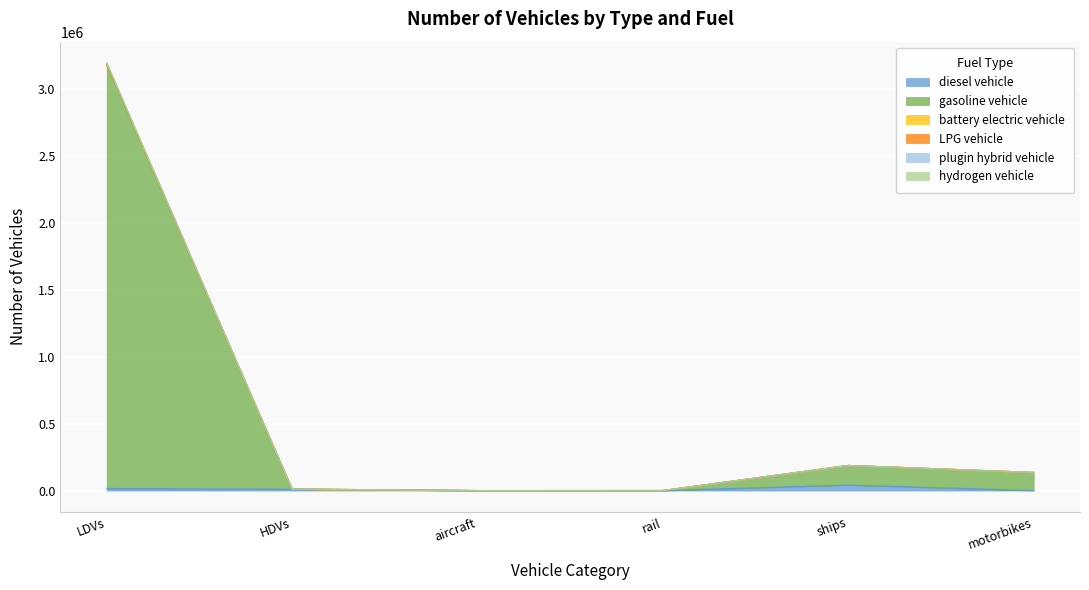

The diesel vehicle series shows 22769.0 at motorbikes. True or false?

False